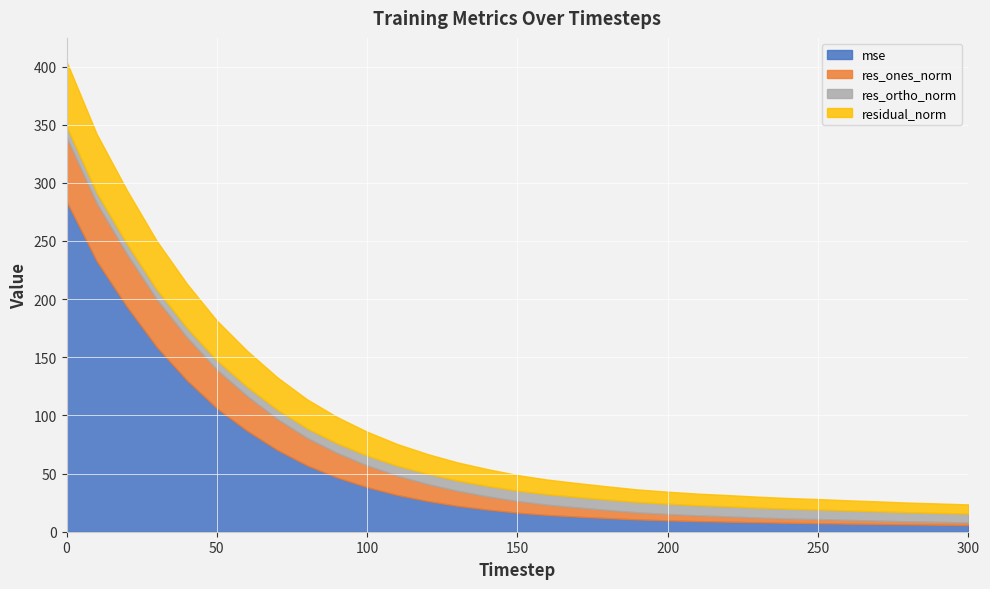

What is the value of the res_ortho_norm point at the 24th from the left?

8.5